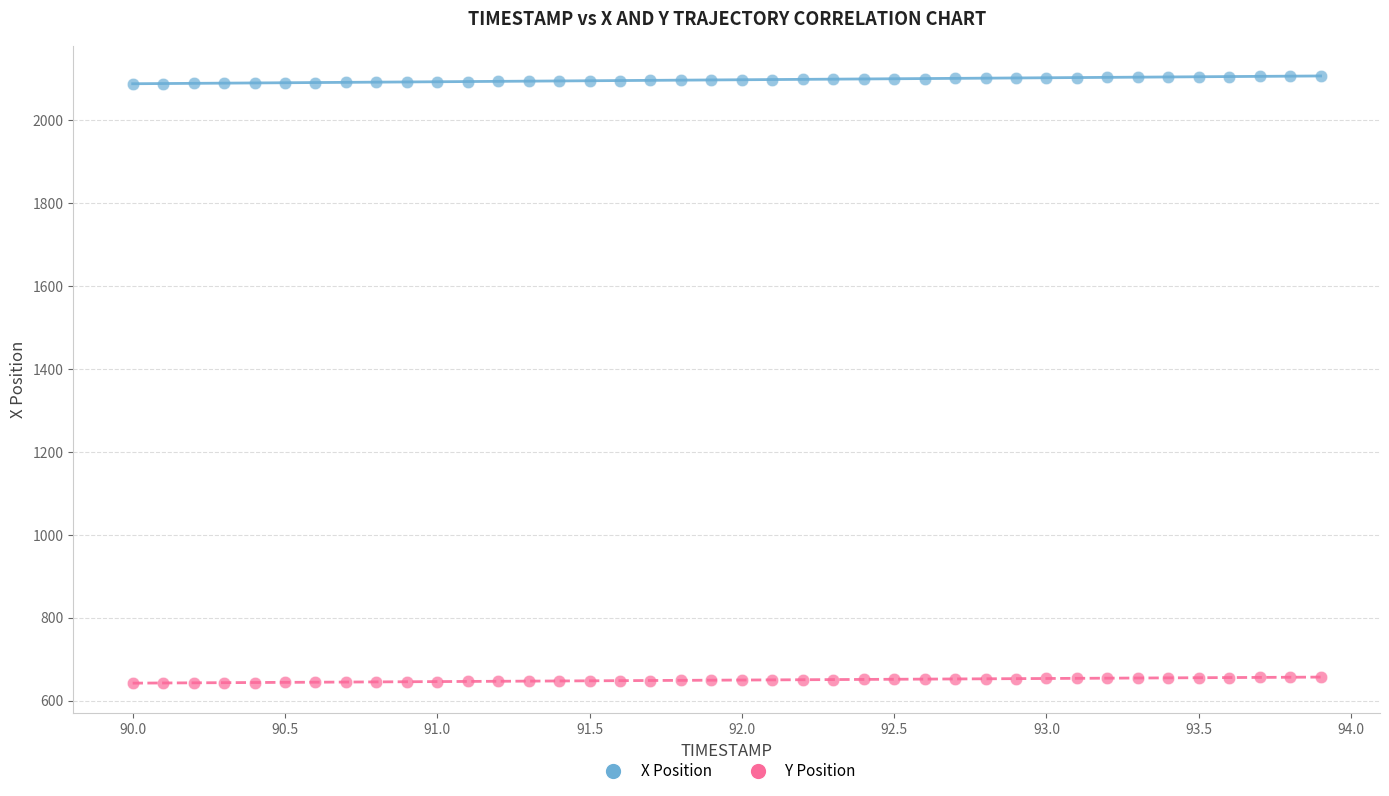

Which series contains the lowest Y value?

Y Position